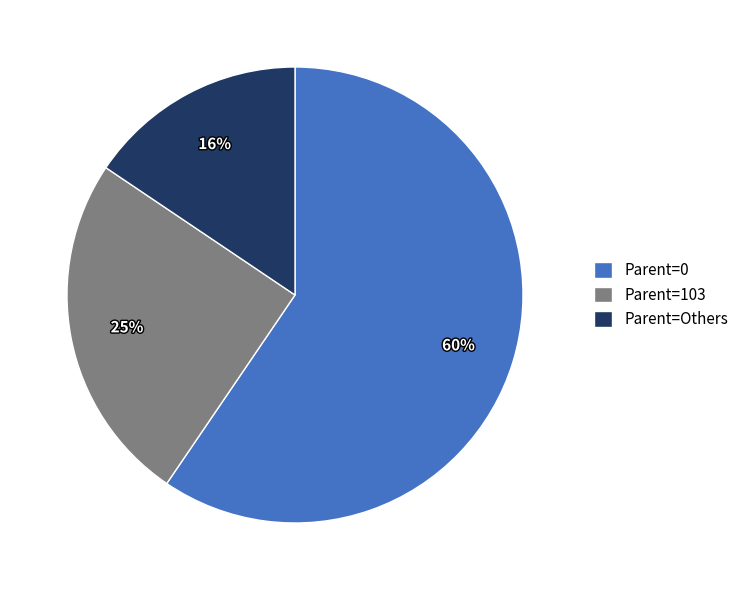

To the nearest percent, what portion does Parent=103 represent?

25%